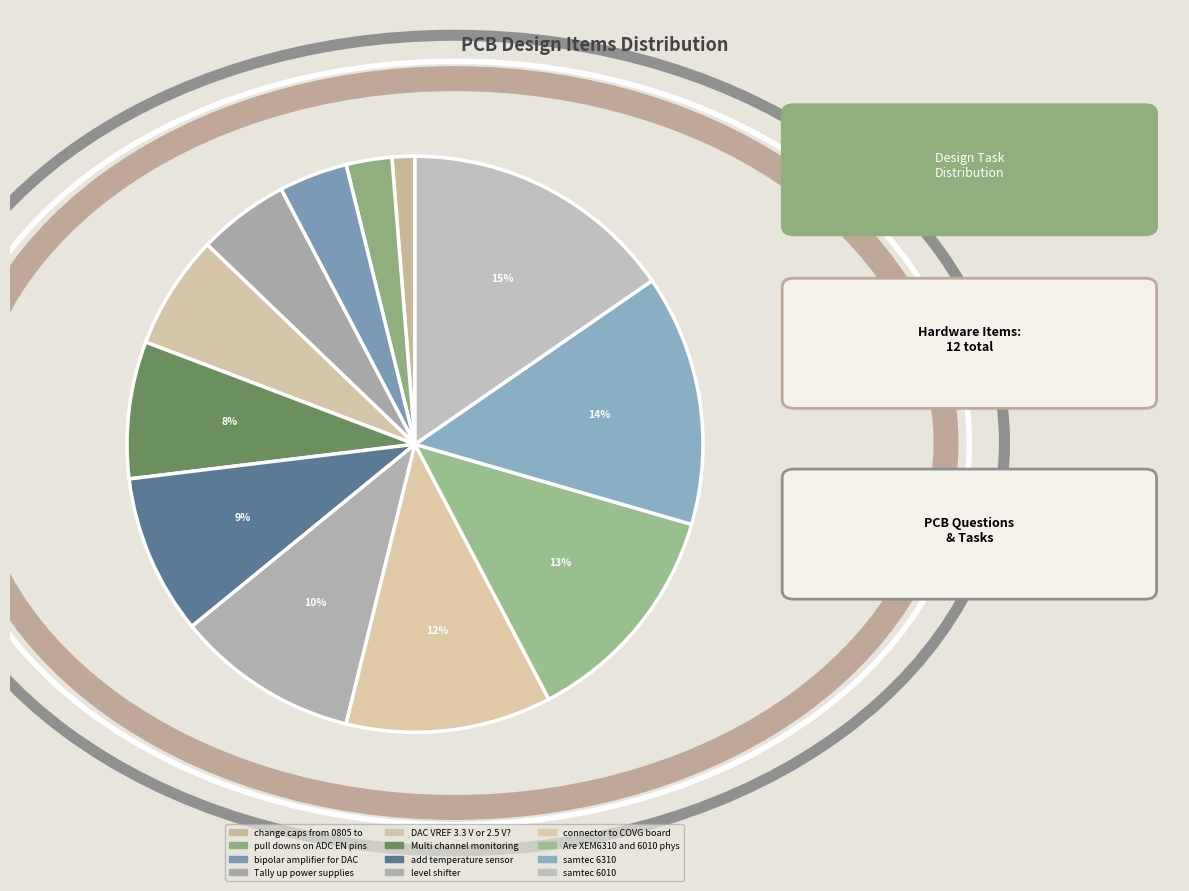

Does any single category account for the majority?

No